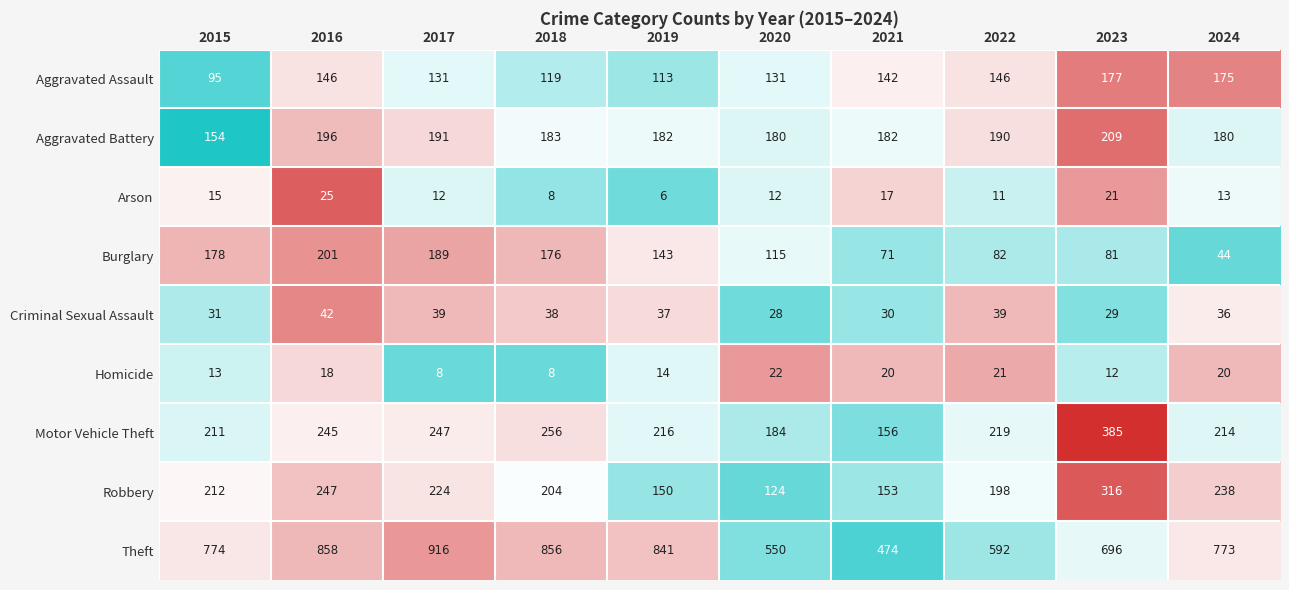

Which series has the largest total across all categories?

Theft